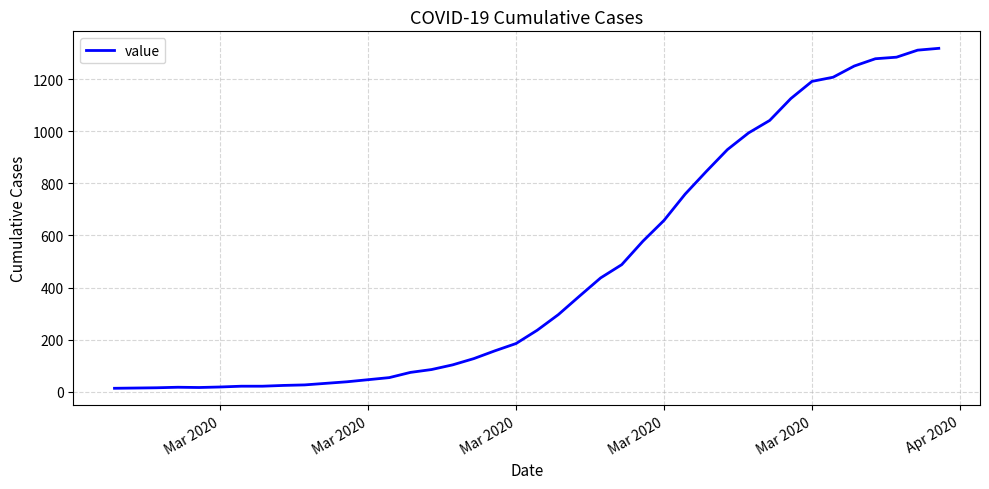

What is the sum of all values?

18689